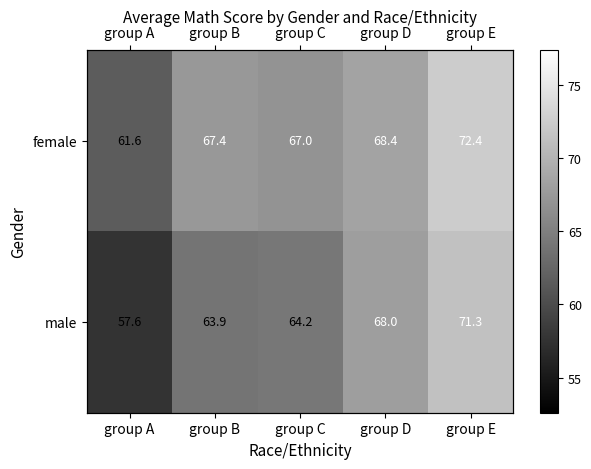

Which series changed the most between group A and group C?

male